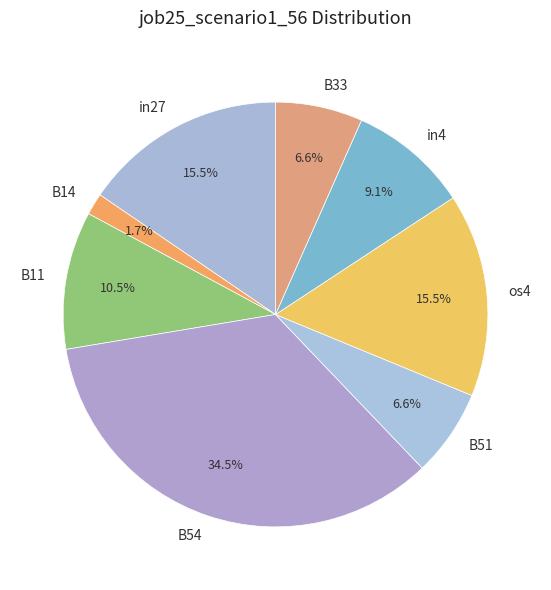

To the nearest percent, what is the difference between the B11 and in4 slice percentages?

1%